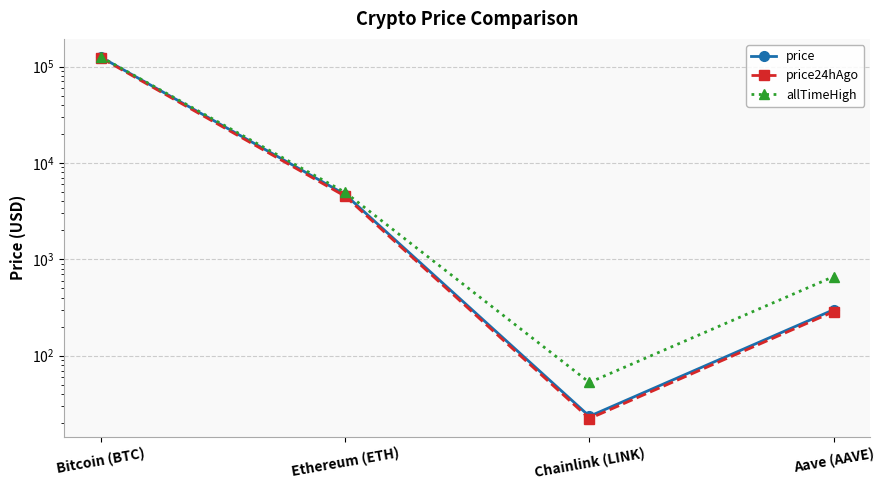

How many data points in price24hAgo are above 4506?

2